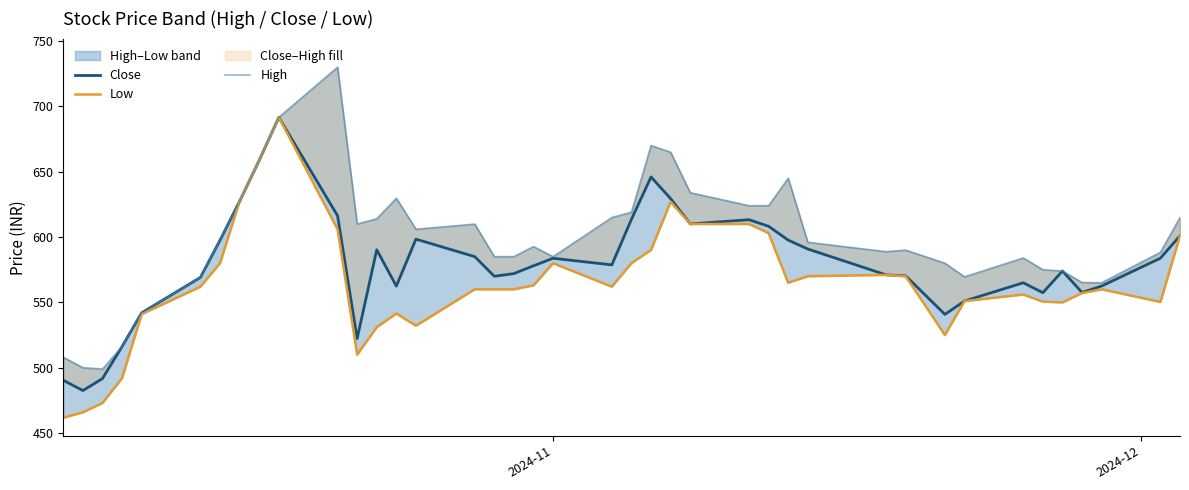

How many data points in Low are less than 562?

20